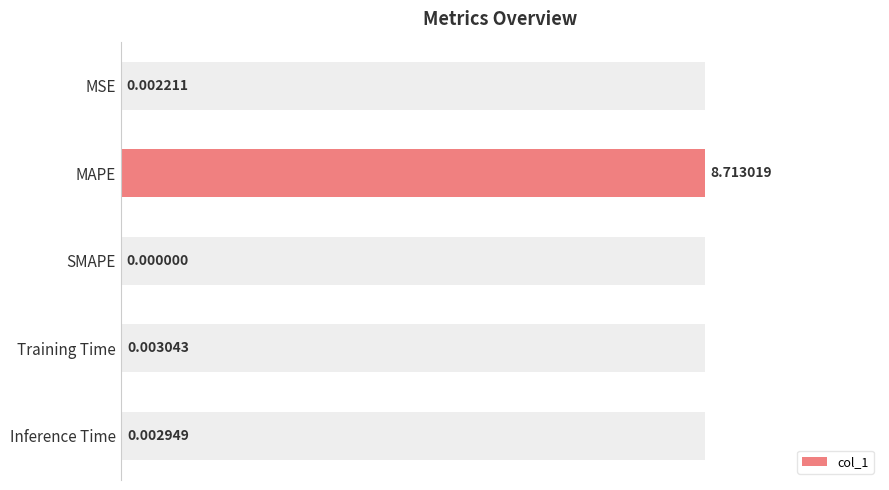

The value at SMAPE is 0.0. True or false?

True